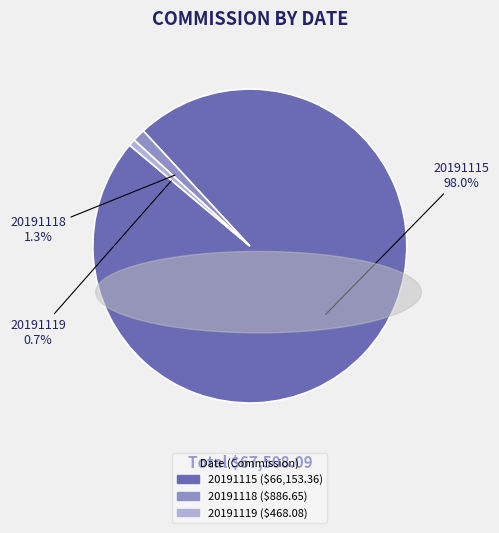

Is there a majority slice in this chart?

Yes